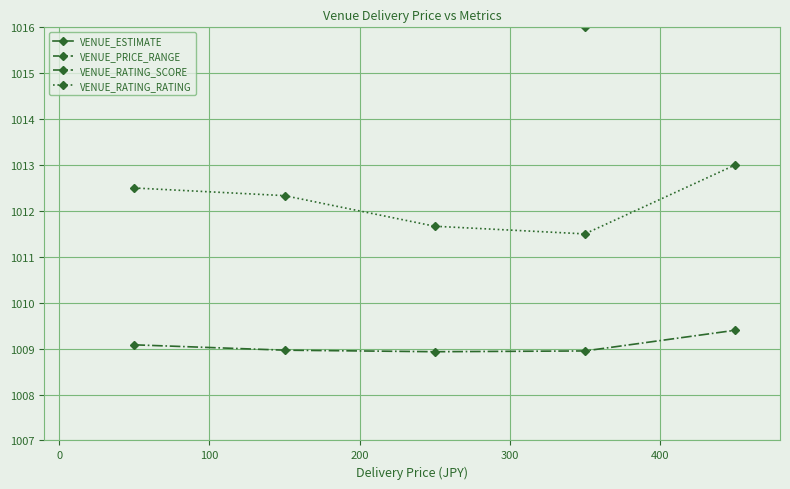

True or false: VENUE_RATING_RATING and VENUE_RATING_SCORE intersect in this chart.

False